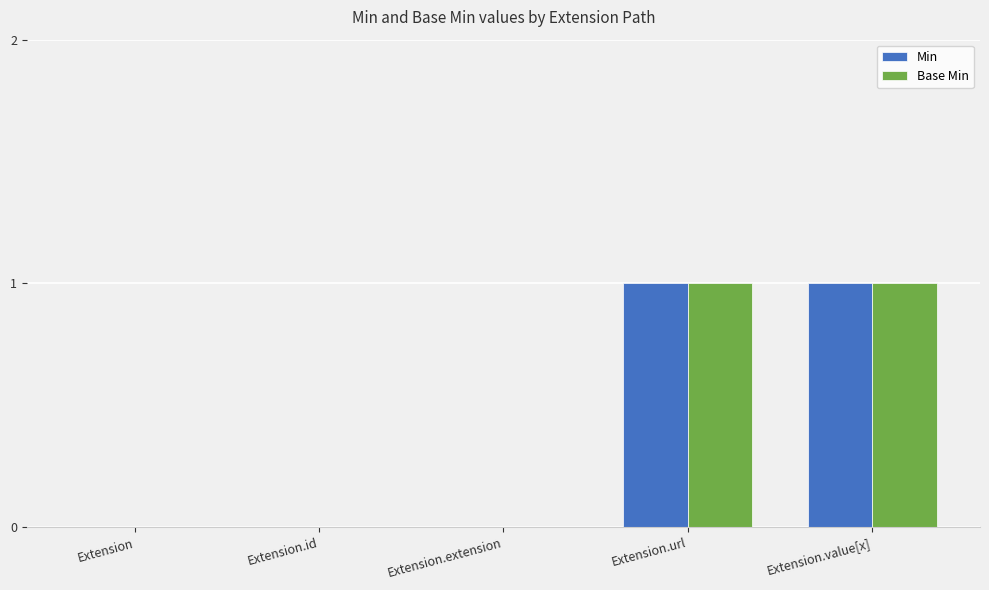

What is the difference between the Min values at Extension.url and Extension.extension?

1